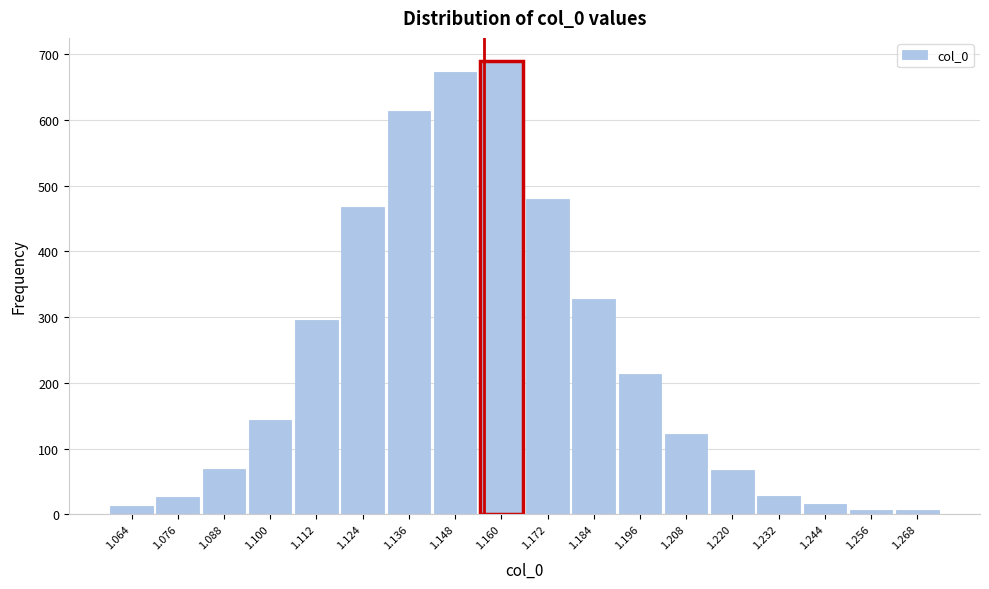

What is the difference between the maximum and minimum values?

684